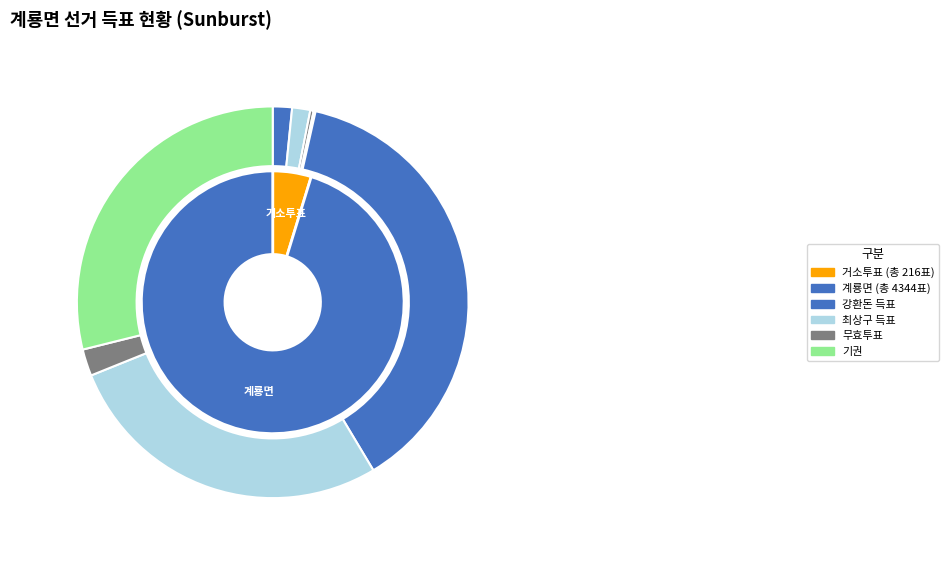

Combined, what portion of the pie is 0 and 1?

100.0%